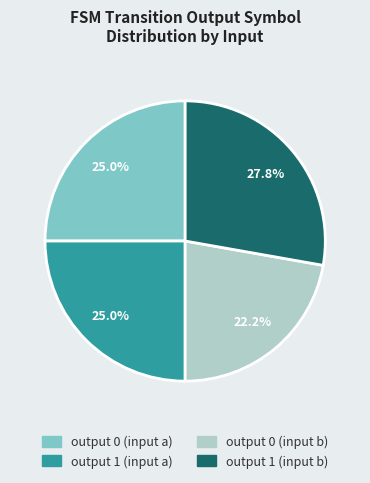

Is there any slice that represents more than half of the pie?

No